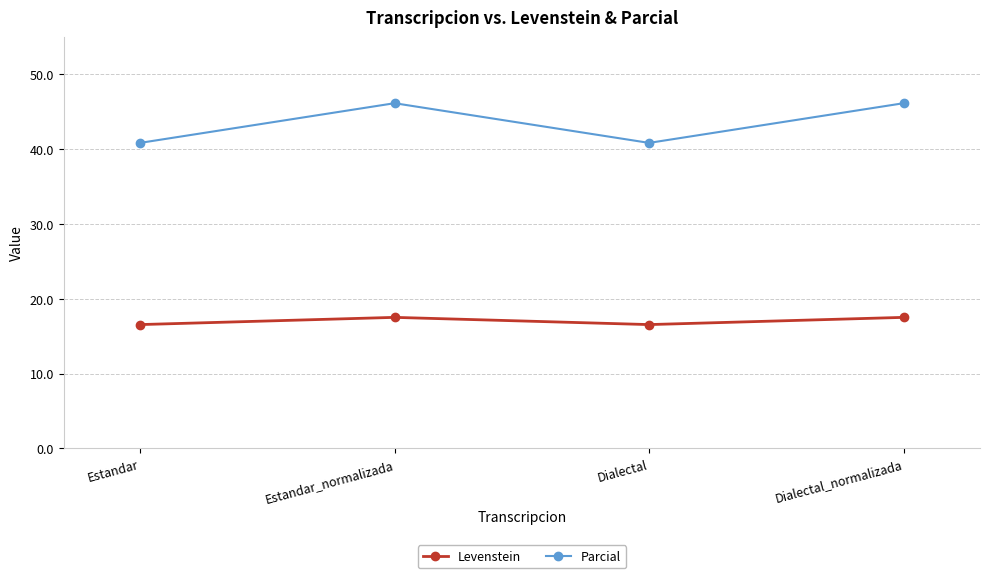

True or false: Parcial and Levenstein intersect in this chart.

False